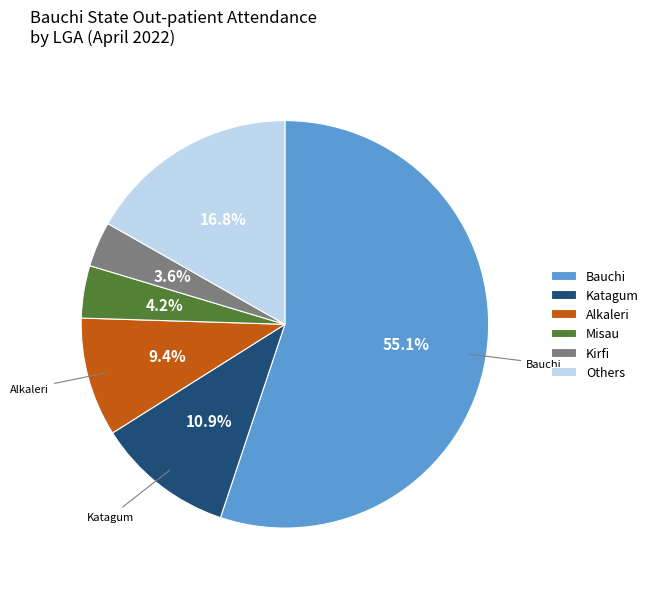

Which category has the smallest portion of the pie?

Kirfi